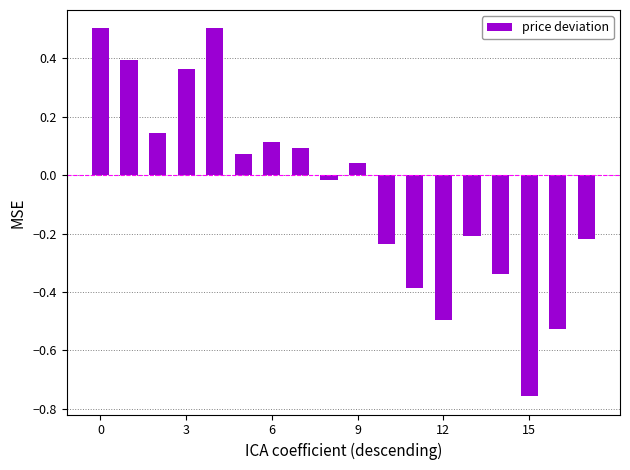

What is the greatest value displayed?

0.5